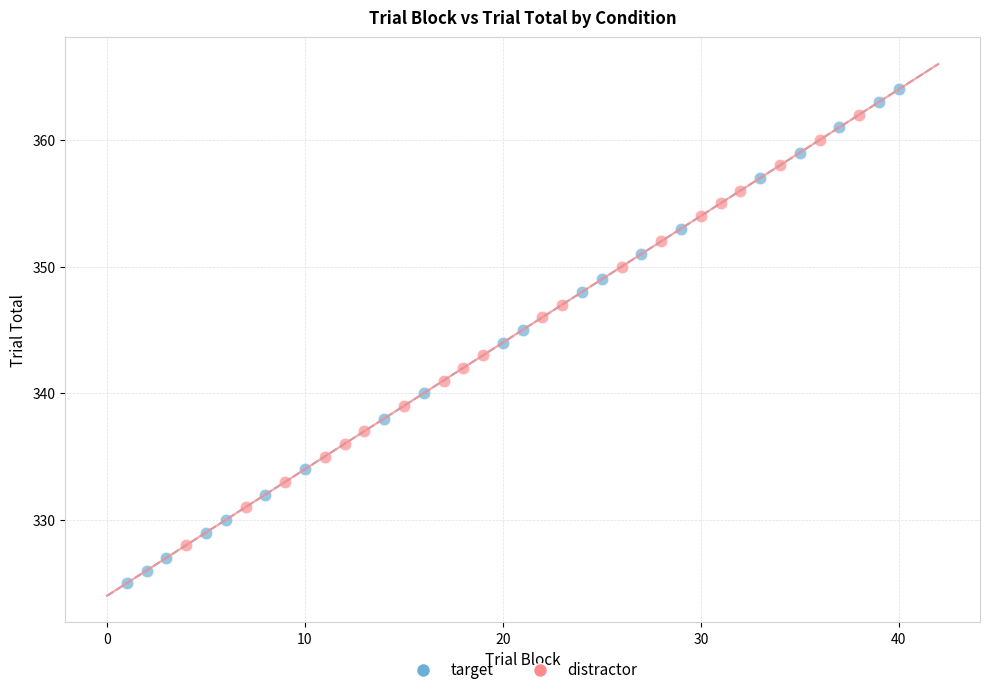

Which series has the widest spread of Y values?

target